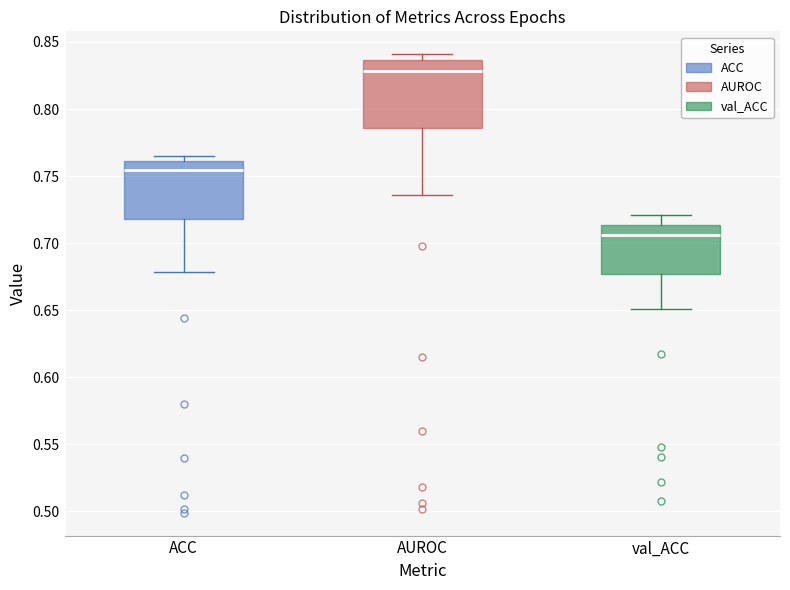

Reading left to right, transcribe this box plot: for each box, give where its median line is, the range the box spans, and where its two whiskers end, as read against the y-axis. The values are not printed on the chart, so give them approximately, as read against the axis.

ACC: median 0.755, box 0.720 to 0.760, whiskers 0.680 to 0.765
AUROC: median 0.830, box 0.785 to 0.835, whiskers 0.735 to 0.840
val_ACC: median 0.705, box 0.675 to 0.715, whiskers 0.650 to 0.720